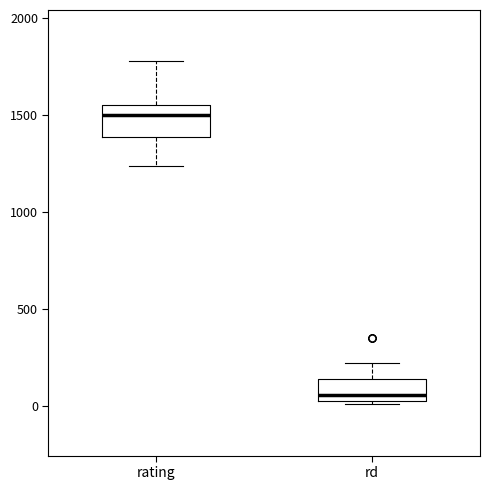

Reading left to right, read every box against the y-axis: the position of its median line, the range the box covers, and the ends of its whiskers. The values are not printed on the chart, so give them approximately, as read against the axis.

rating: median 1500, box 1400 to 1550, whiskers 1250 to 1800
rd: median 50 (just above the box's lower edge), box 50 to 150, whiskers 0 to 200